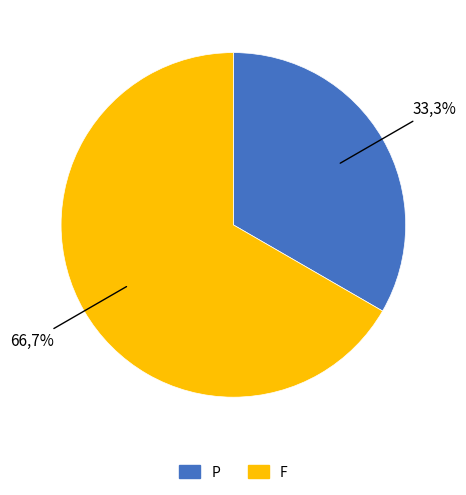

To the nearest percent, what is the difference between the largest and smallest slice percentages?

33%